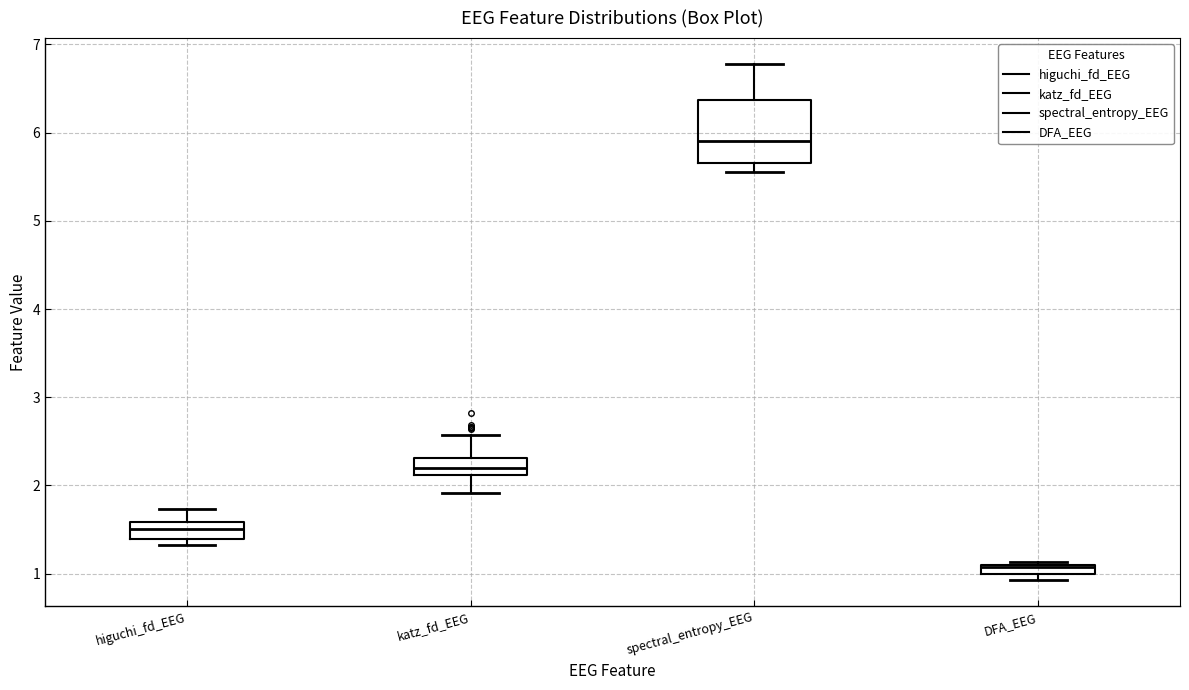

Where is the upper edge of the box for higuchi_fd_EEG on the y-axis? The values are not printed on the chart, so give them approximately, as read against the axis.

1.6